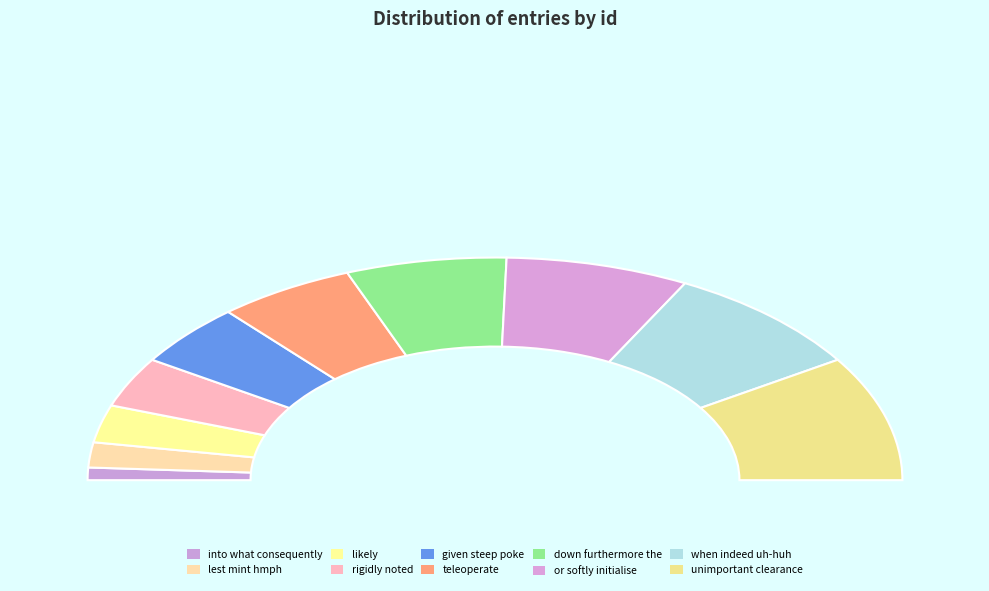

Which slice is the smallest?

into what consequently